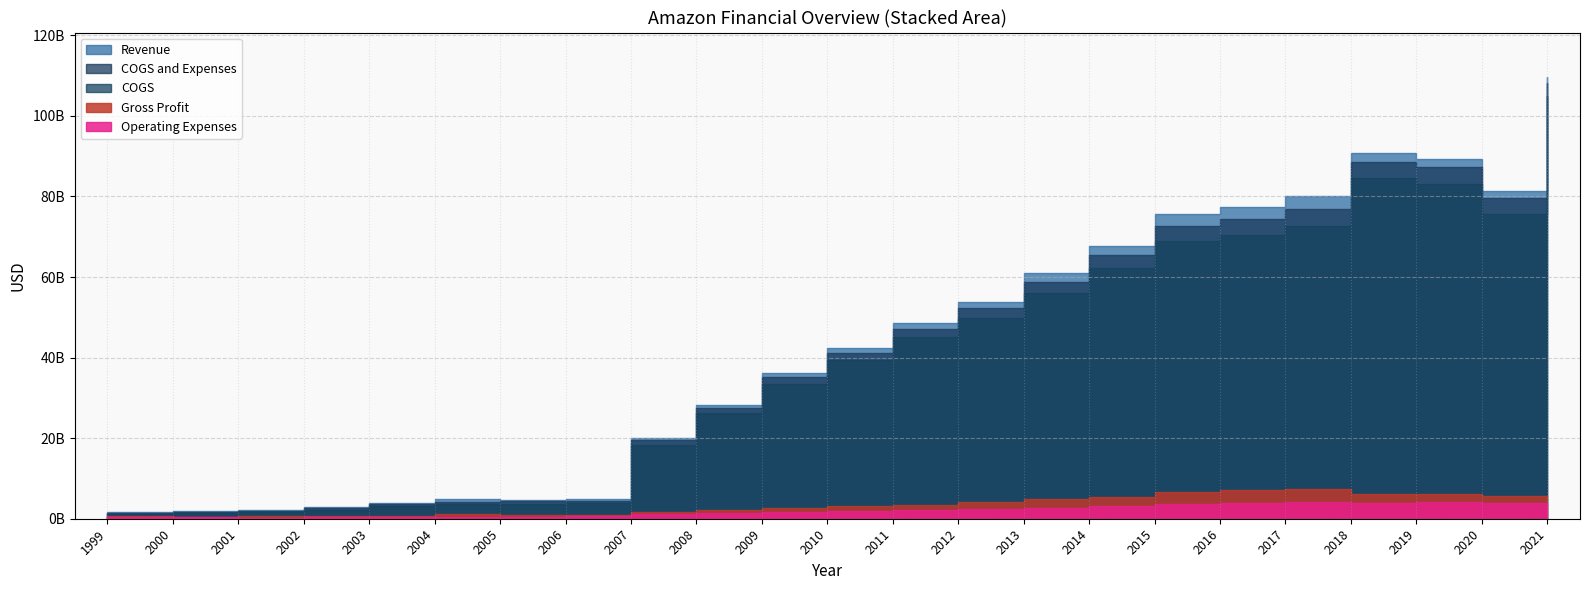

Where is the first local minimum for Revenue?

2005